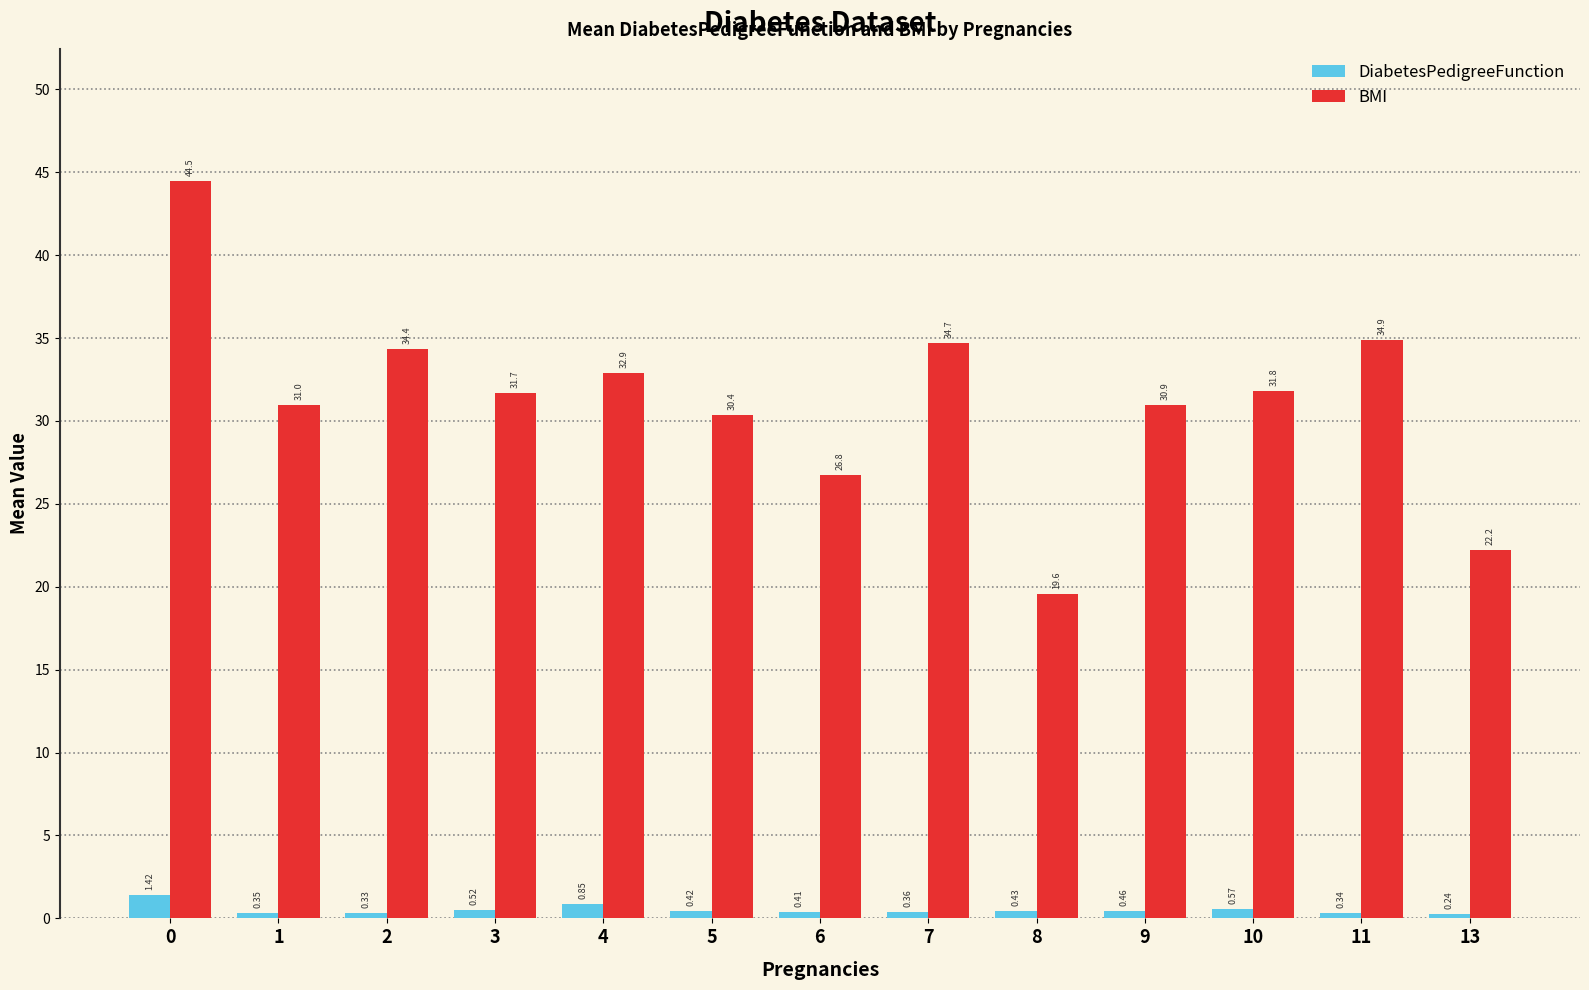

What is the sum of all BMI values?

405.6